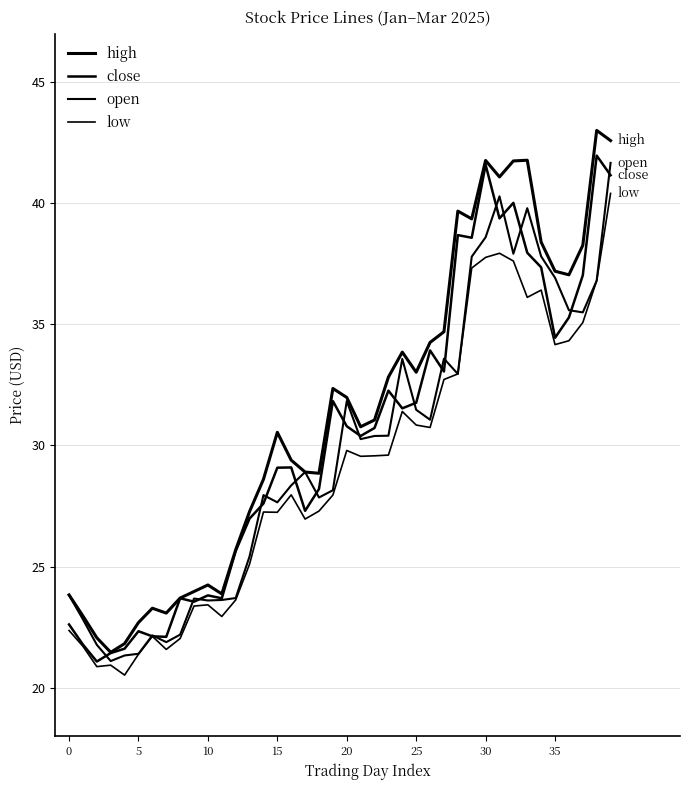

Does the chart display data point markers on the line(s)?

No